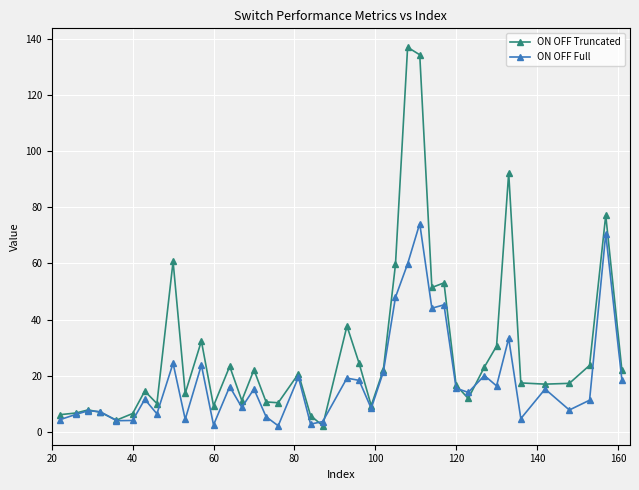

Which series has the largest total across all categories?

ON OFF Truncated